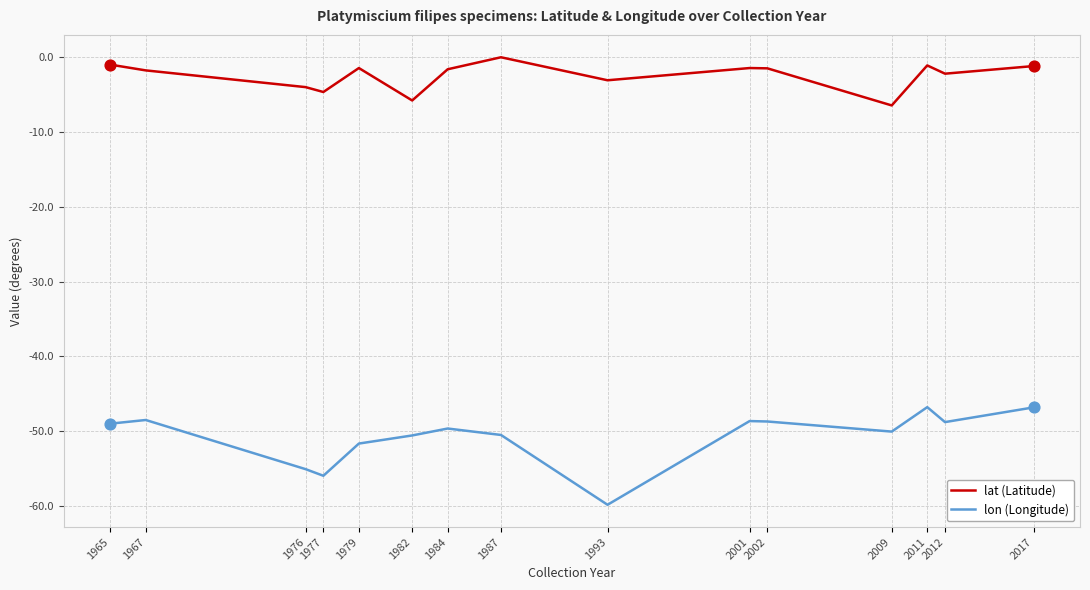

Which series has the largest total across all categories?

lat (Latitude)